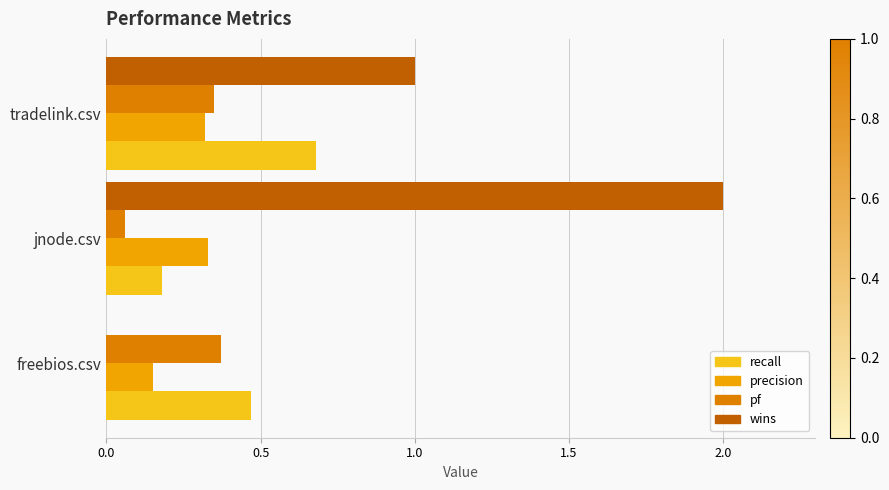

Is it true that recall equals 0.2 at freebios.csv?

False